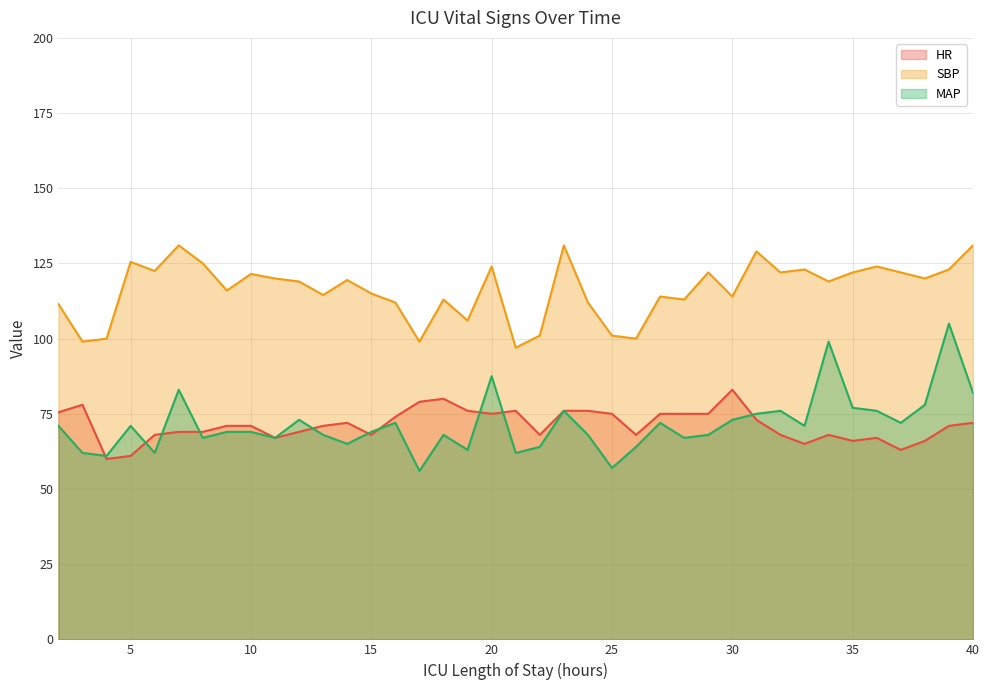

How many data points does each series have?

39